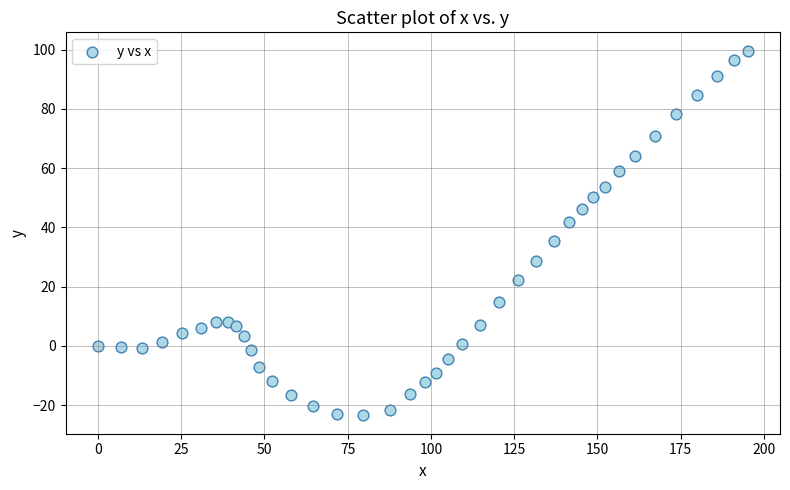

What is the range of Y values (max minus min)?

123.2